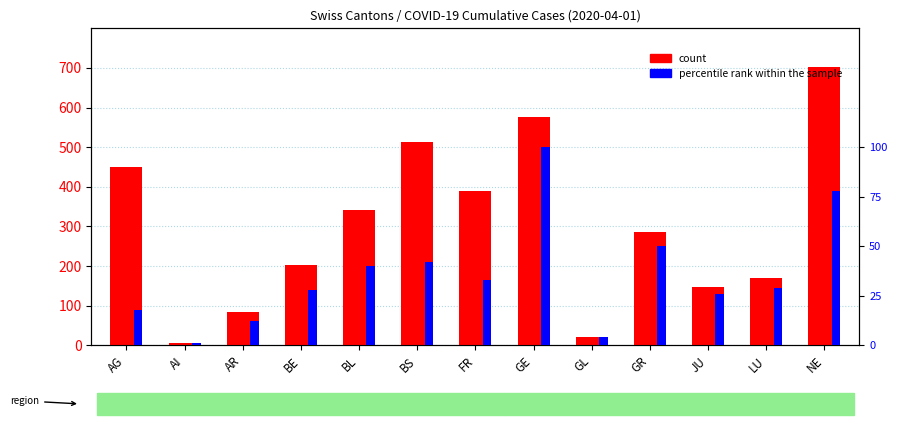

Does the chart contain any negative values?

No